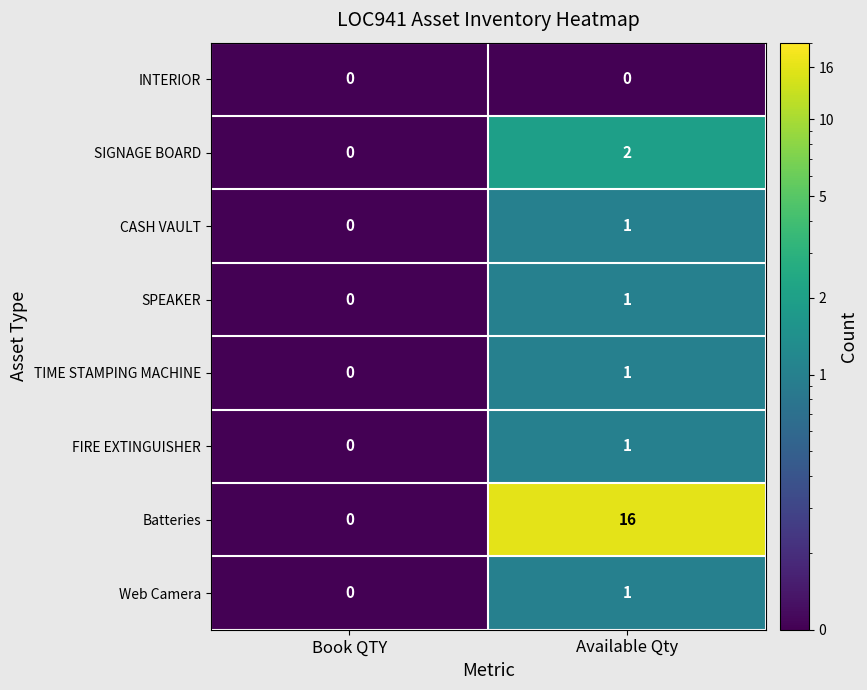

Where is Batteries nearest to the value 8?

Book QTY